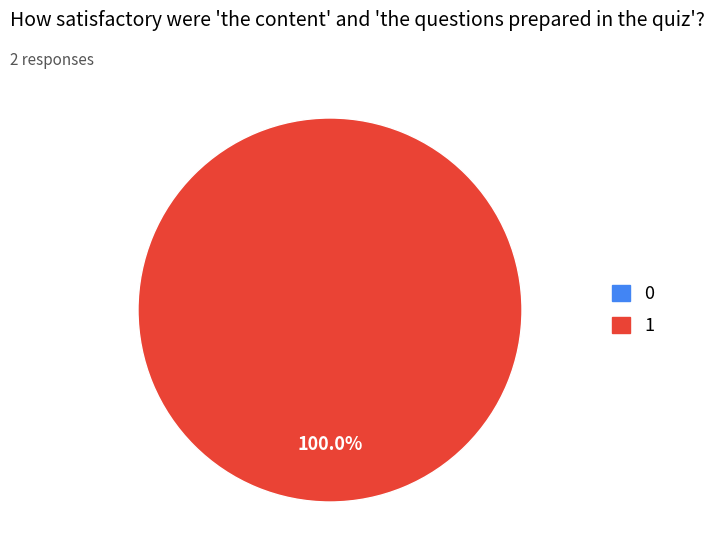

How many slices are in this pie chart?

2